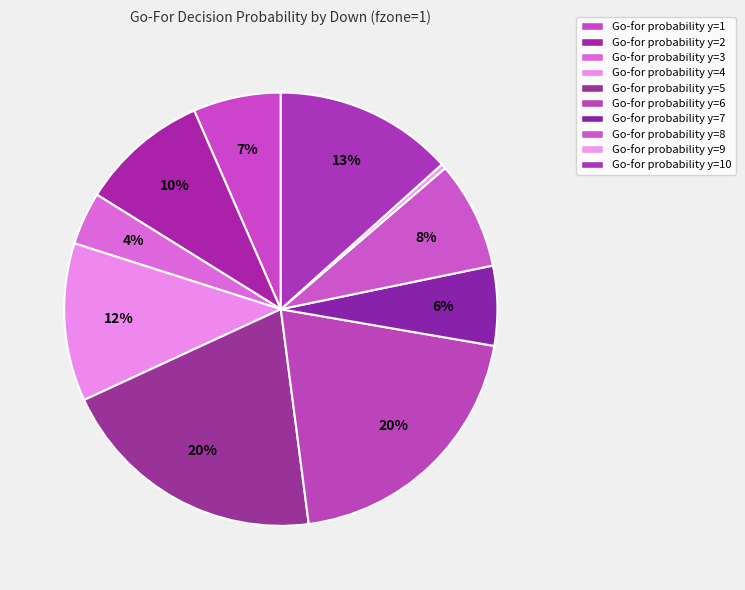

What is the largest slice in the pie chart?

y=6